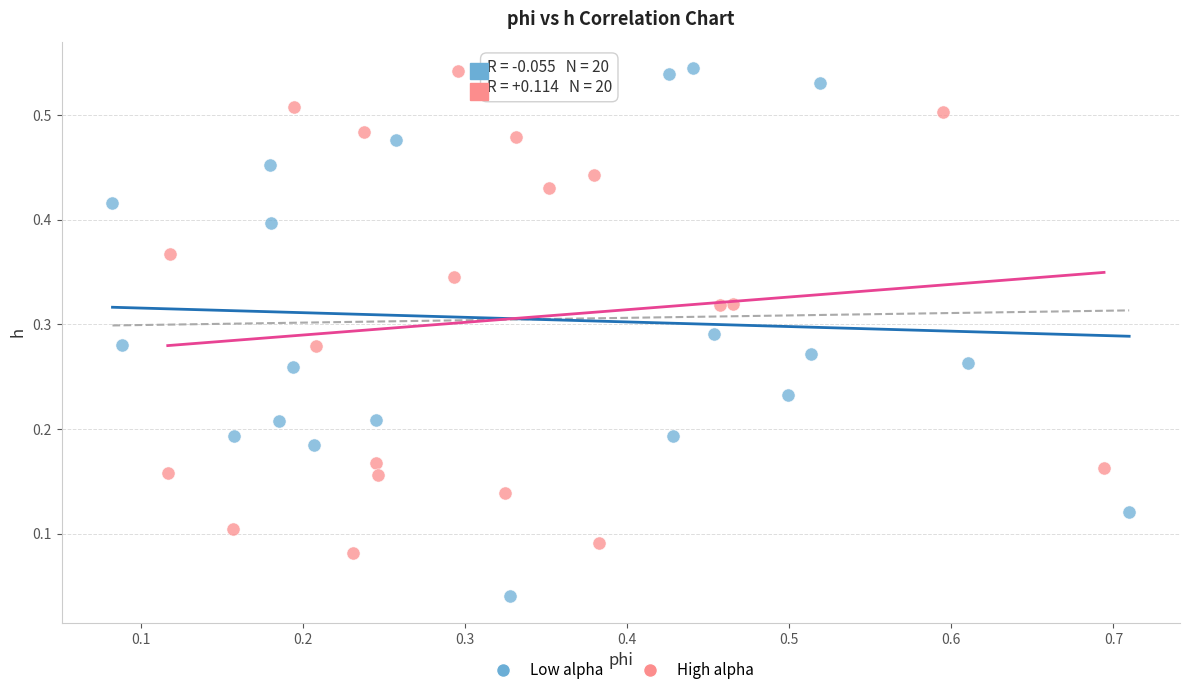

Which series contains the lowest Y value?

Low alpha